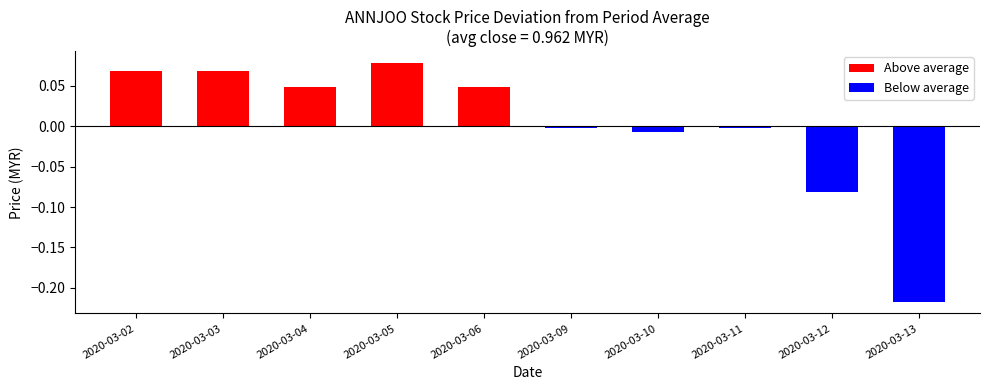

The close series shows 1.0 at 2020-03-05. True or false?

True